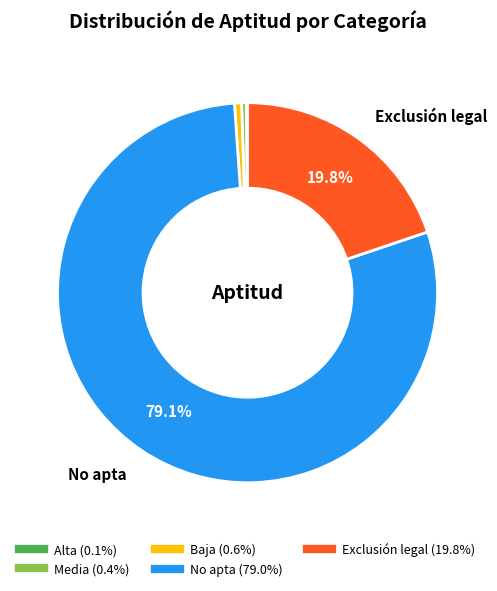

What is the largest slice in the pie chart?

No apta